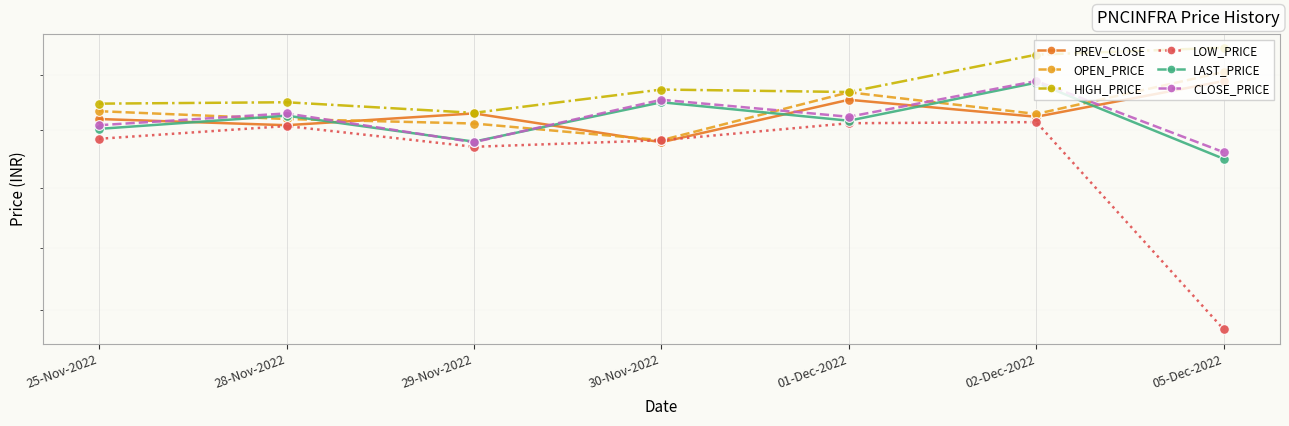

What is the value of the OPEN_PRICE point at the 2nd from the left?

272.0